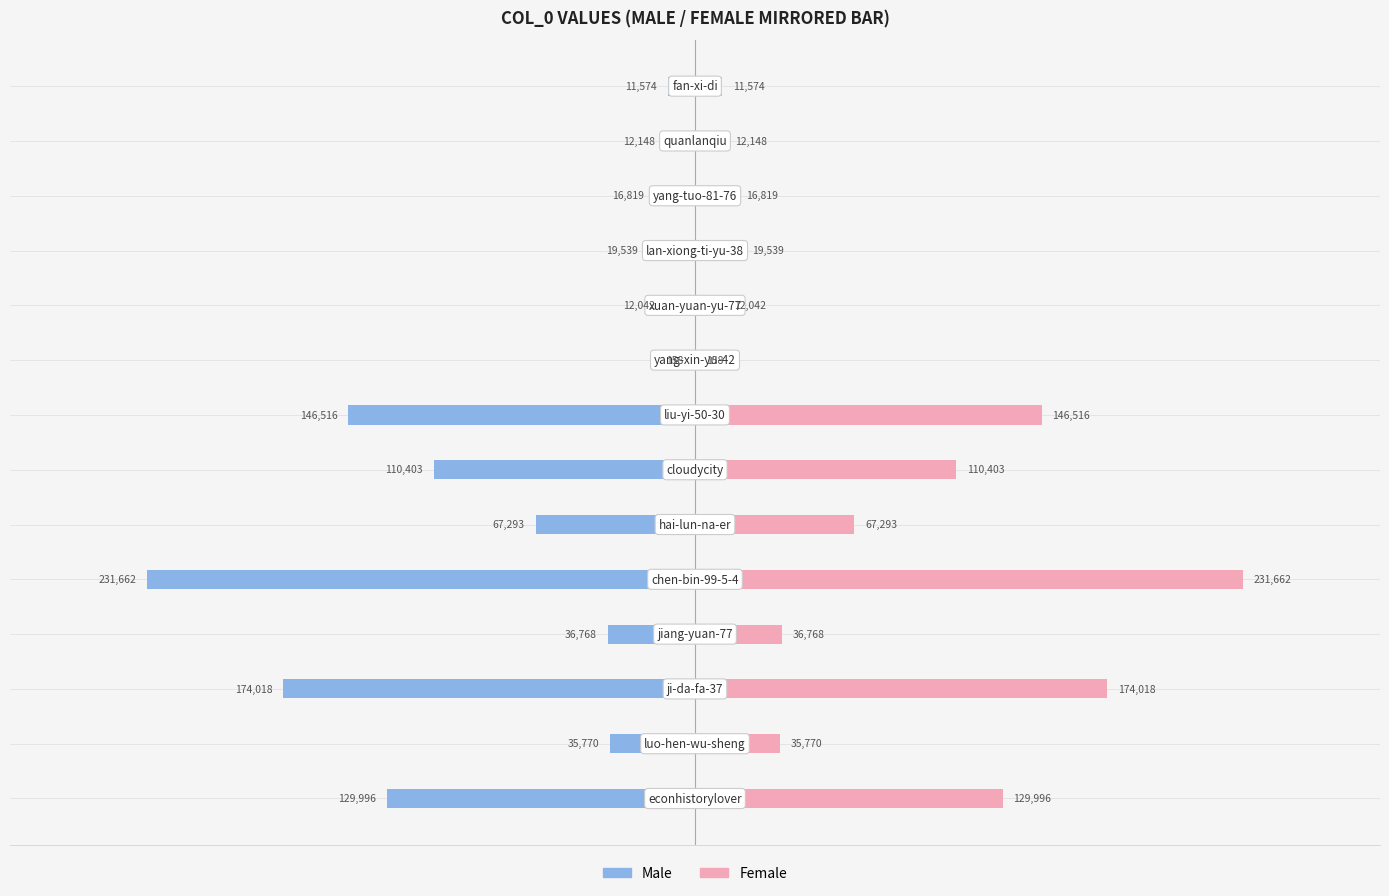

How many data points does each series have?

14